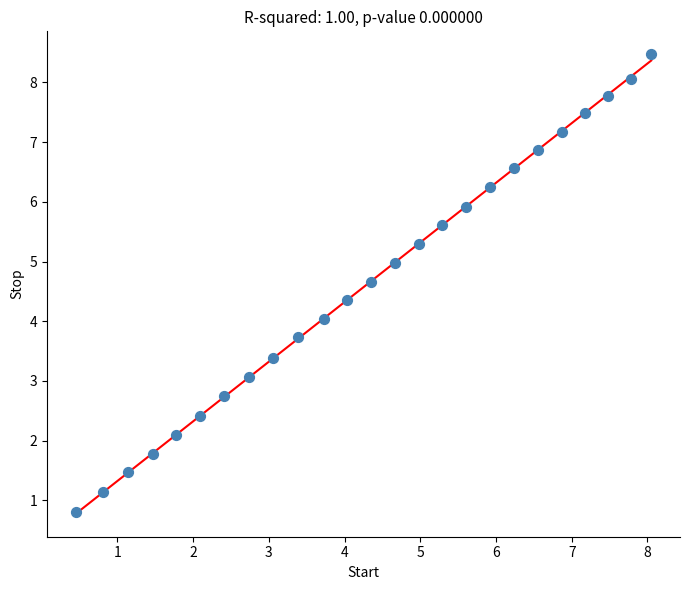

What is the range of Y values (max minus min)?

7.7